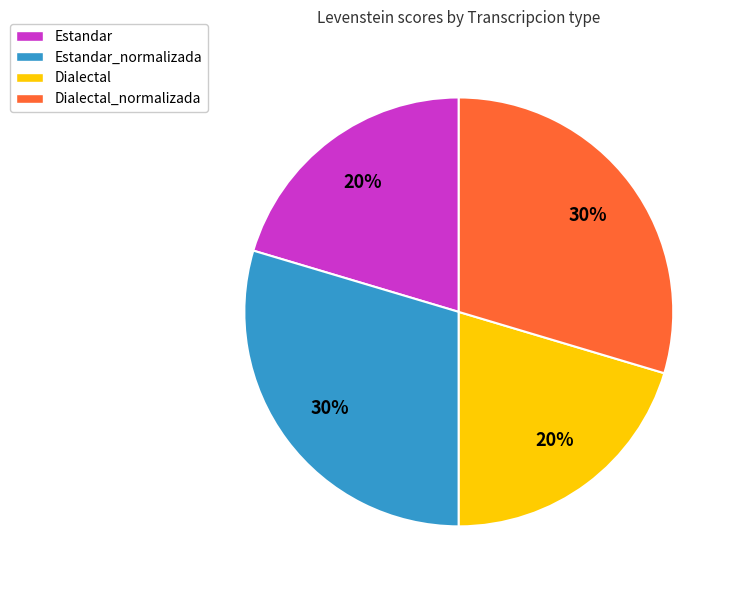

To the nearest percent, what is the average slice percentage?

25%